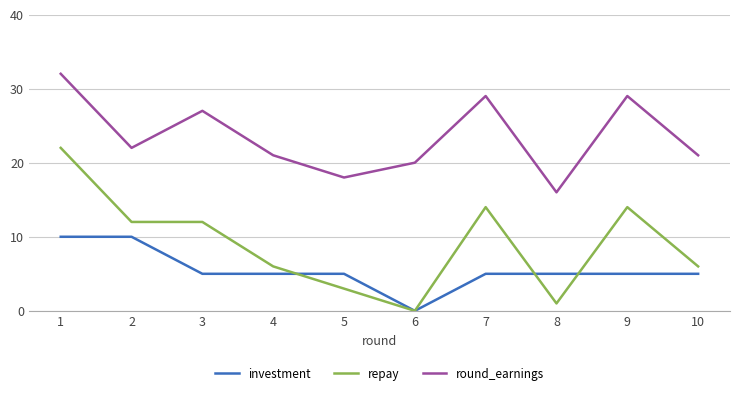

How many distinct data groups are displayed?

3